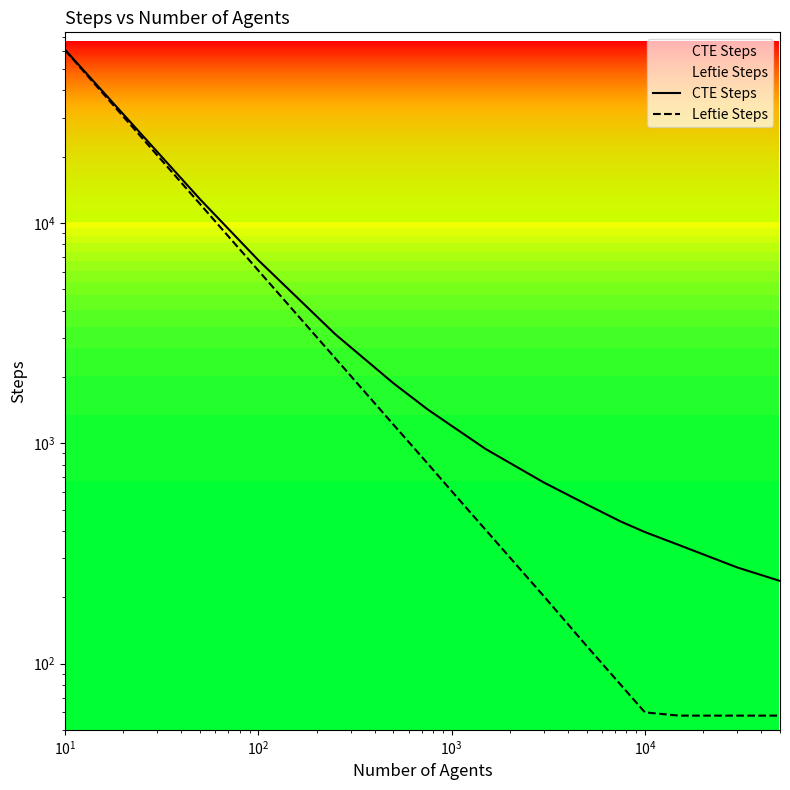

How many lines are shown in the chart?

2